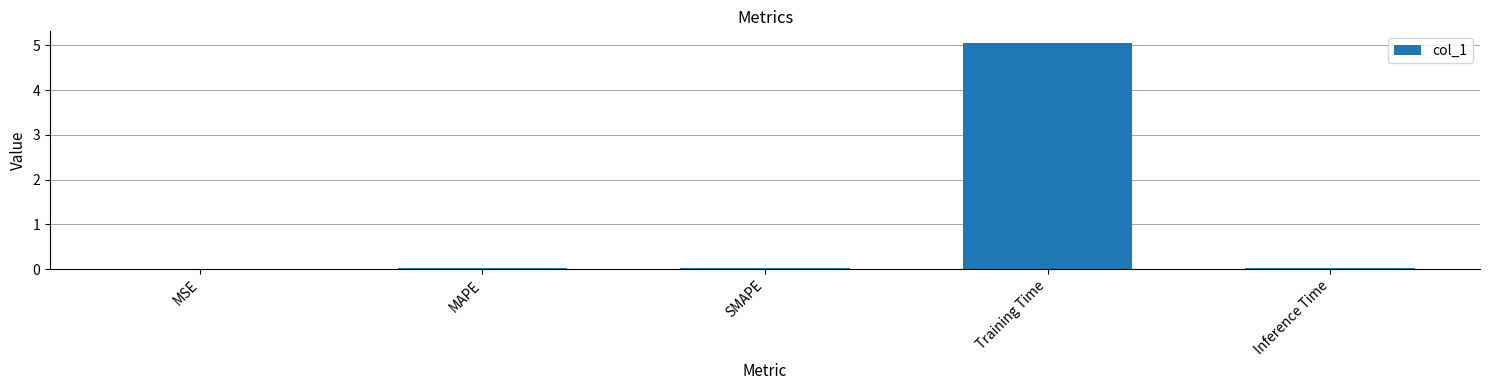

The chart shows a value of 0.0 at Inference Time. True or false?

True